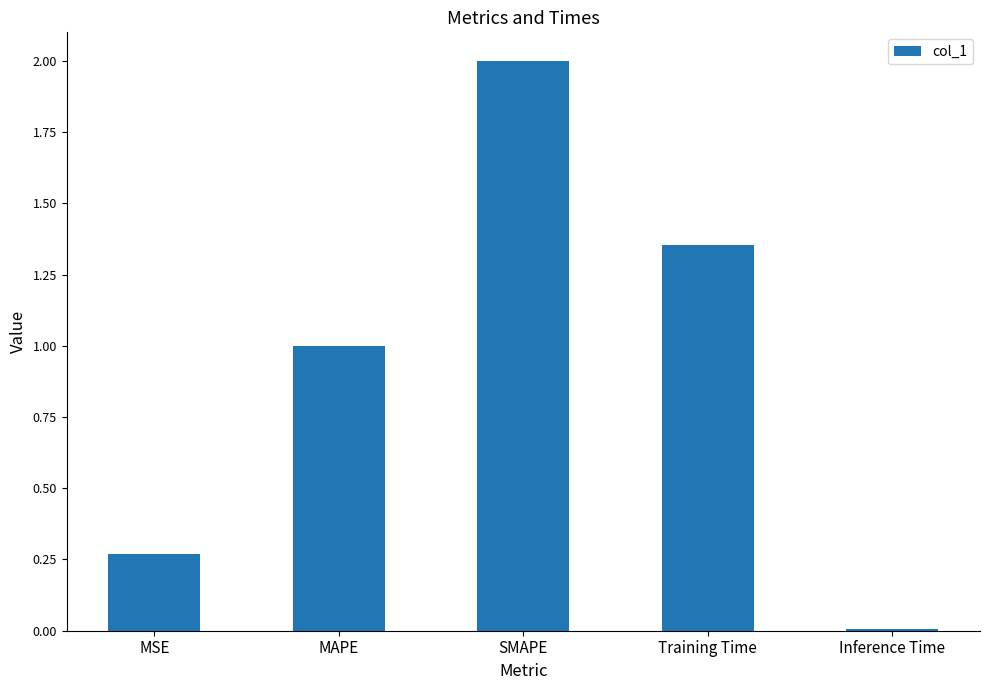

At which label is the value closest to 1?

MAPE